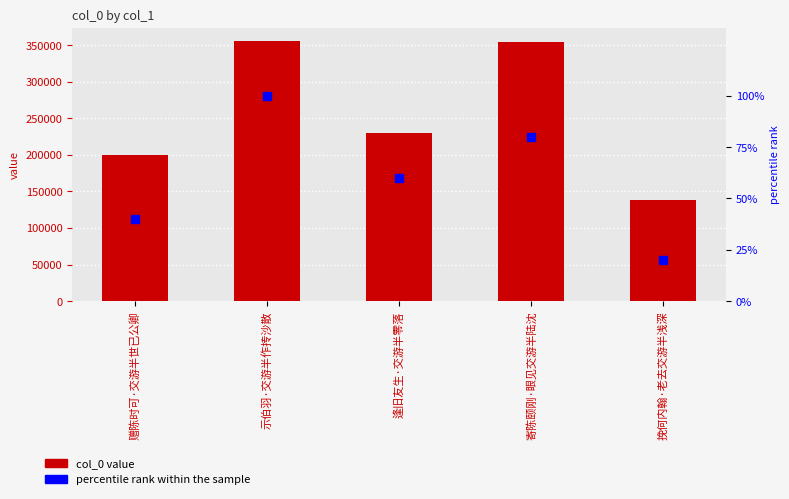

Which series contains the lowest Y value?

percentile rank within the sample